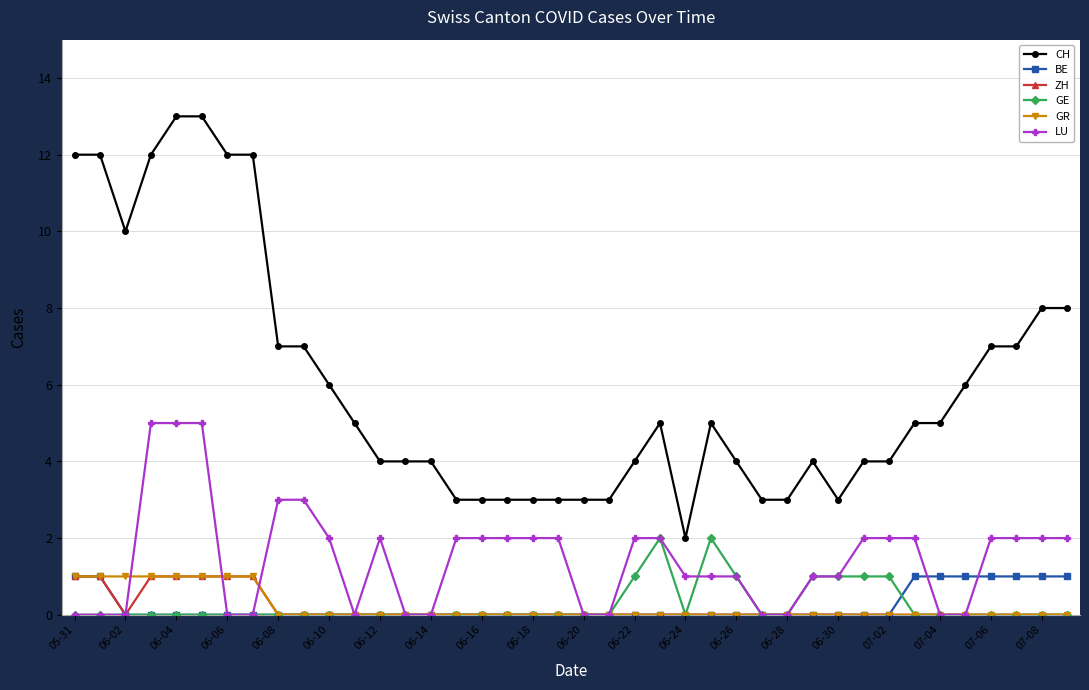

Which series has the largest total across all categories?

CH